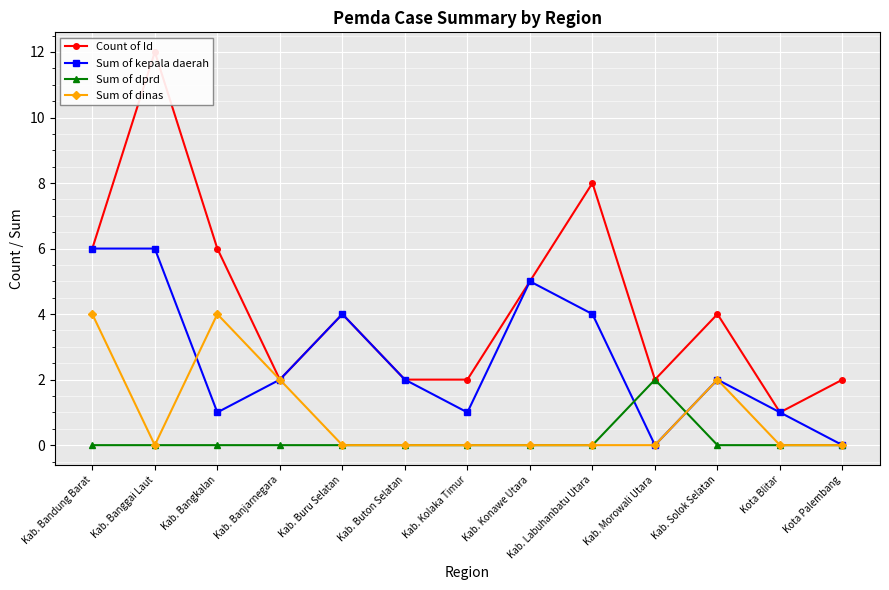

At which category is the sum across all series the highest?

Kab. Banggai Laut